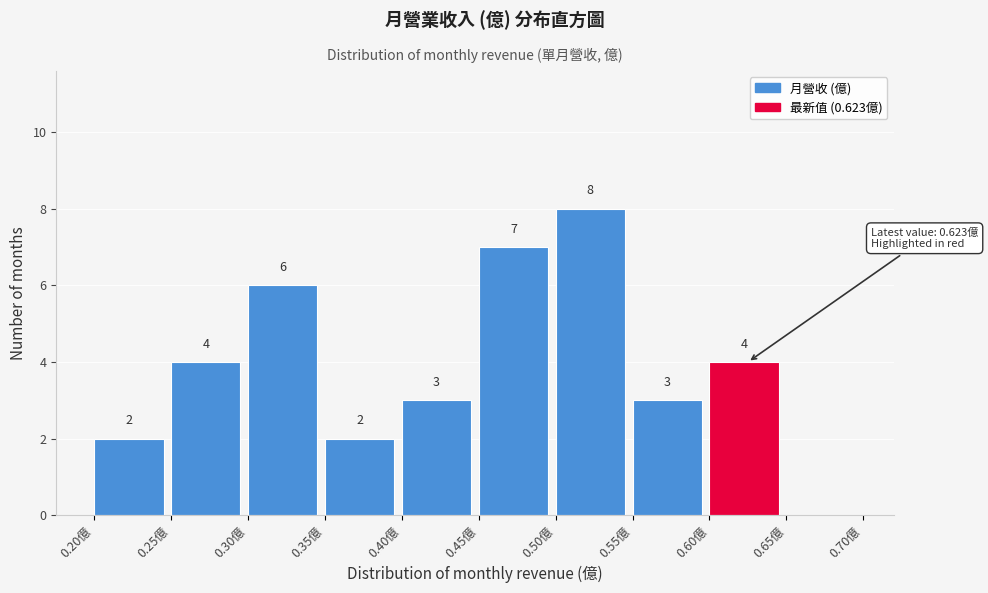

Which range on the x-axis has the tallest bar?

0.50 to 0.55